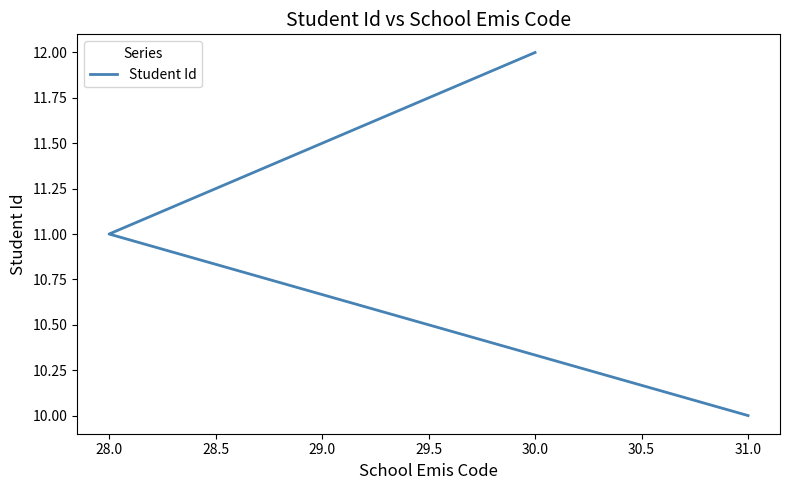

What is the greatest value displayed?

12